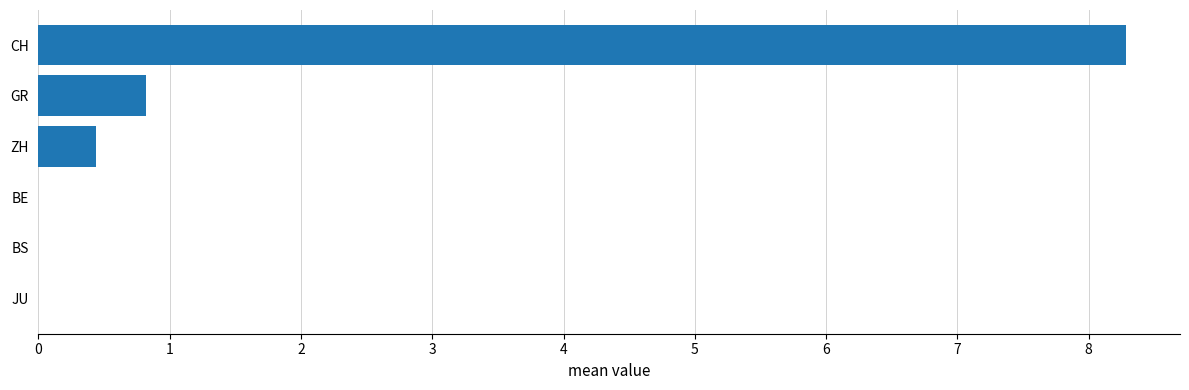

The value at GR is 1.1. True or false?

False